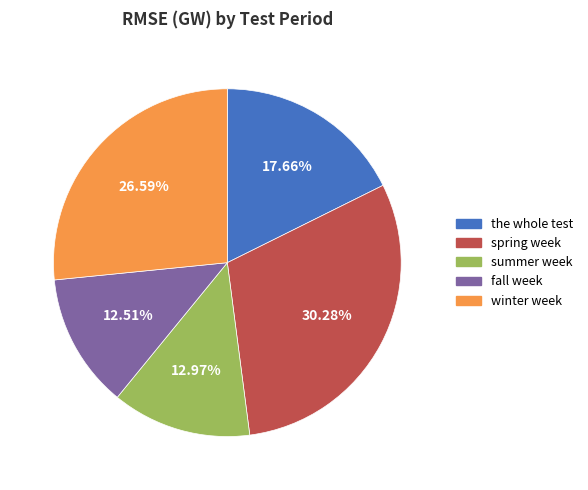

Which has a higher value, summer week or spring week?

spring week